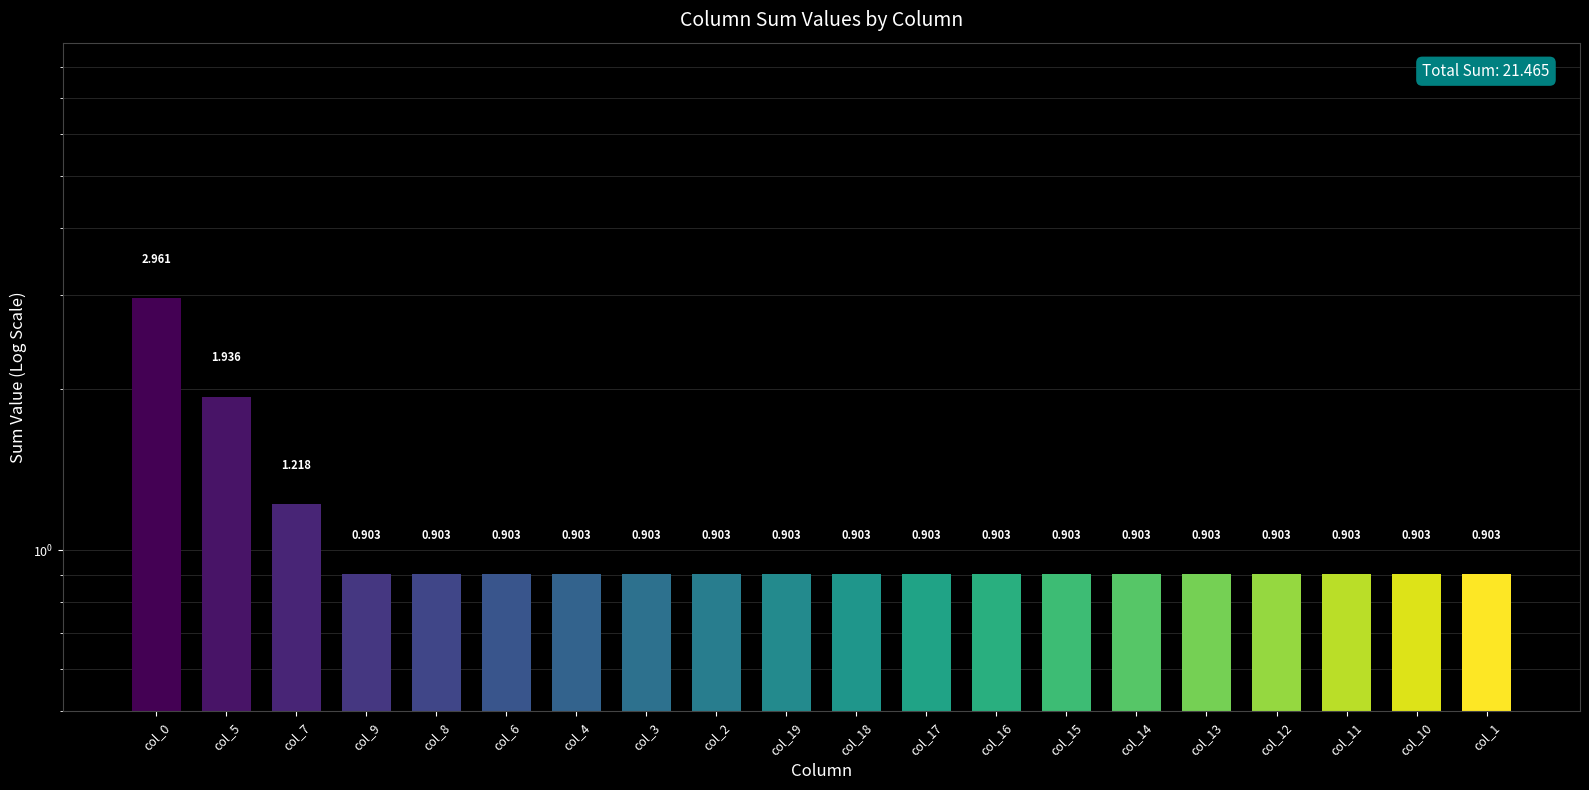

List the labels in order of value, largest first.

col_0, col_5, col_7, col_9, col_8, col_6, col_4, col_3, col_2, col_19, col_18, col_17, col_16, col_15, col_14, col_13, col_12, col_11, col_10, col_1